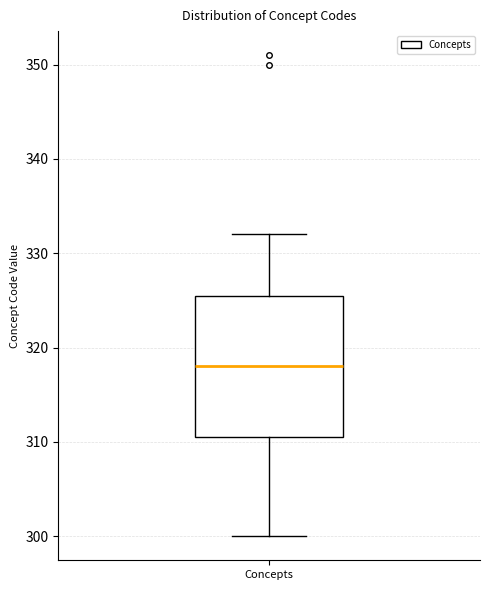

Where is the lower edge of the box for Concepts on the y-axis? The values are not printed on the chart, so give them approximately, as read against the axis.

311